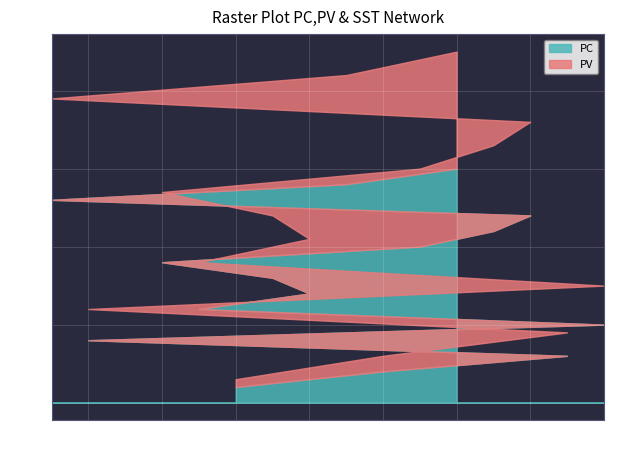

What is the value of the 14th point from the left?

14